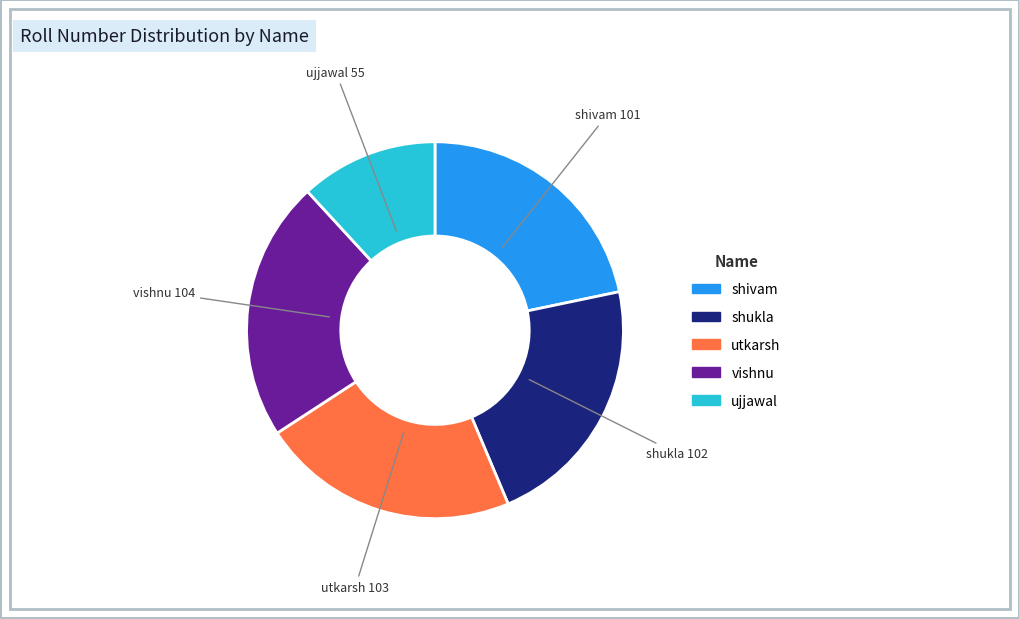

What is the ratio of the value at shivam to the value at vishnu?

1.0